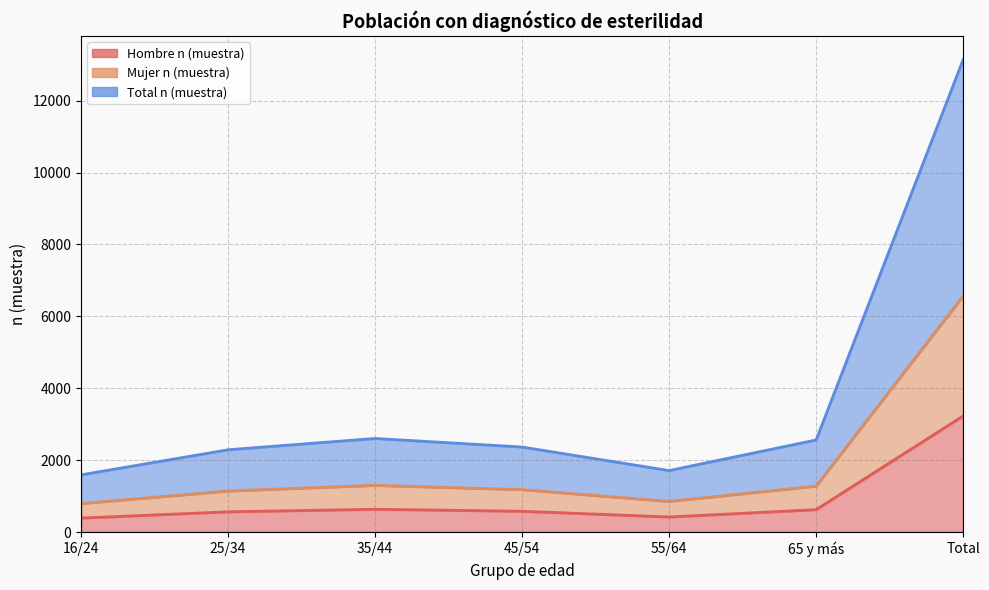

What is the smallest value displayed?

393